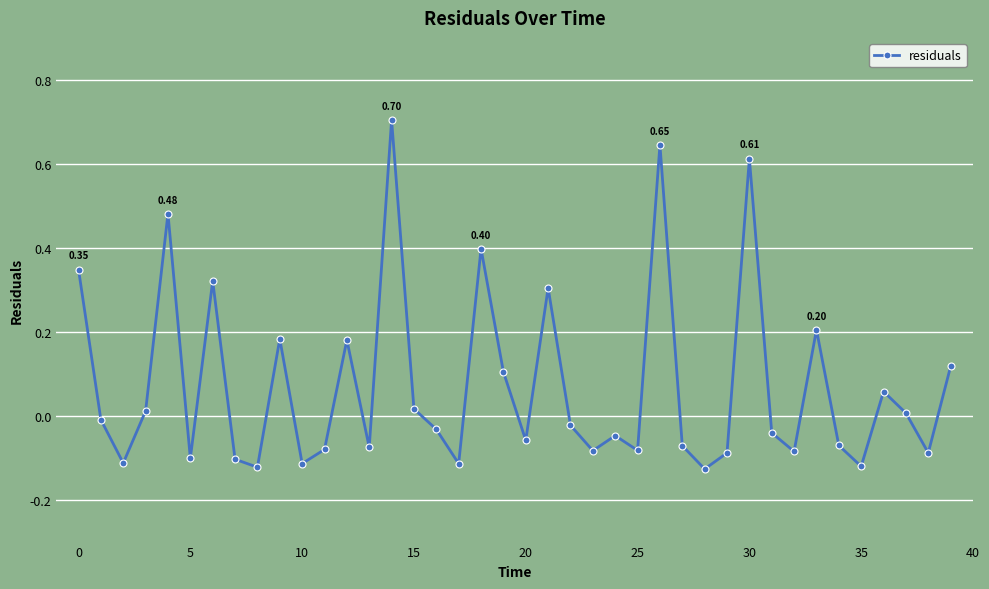

How many points are higher than both their immediate neighbors (excluding endpoints)?

12